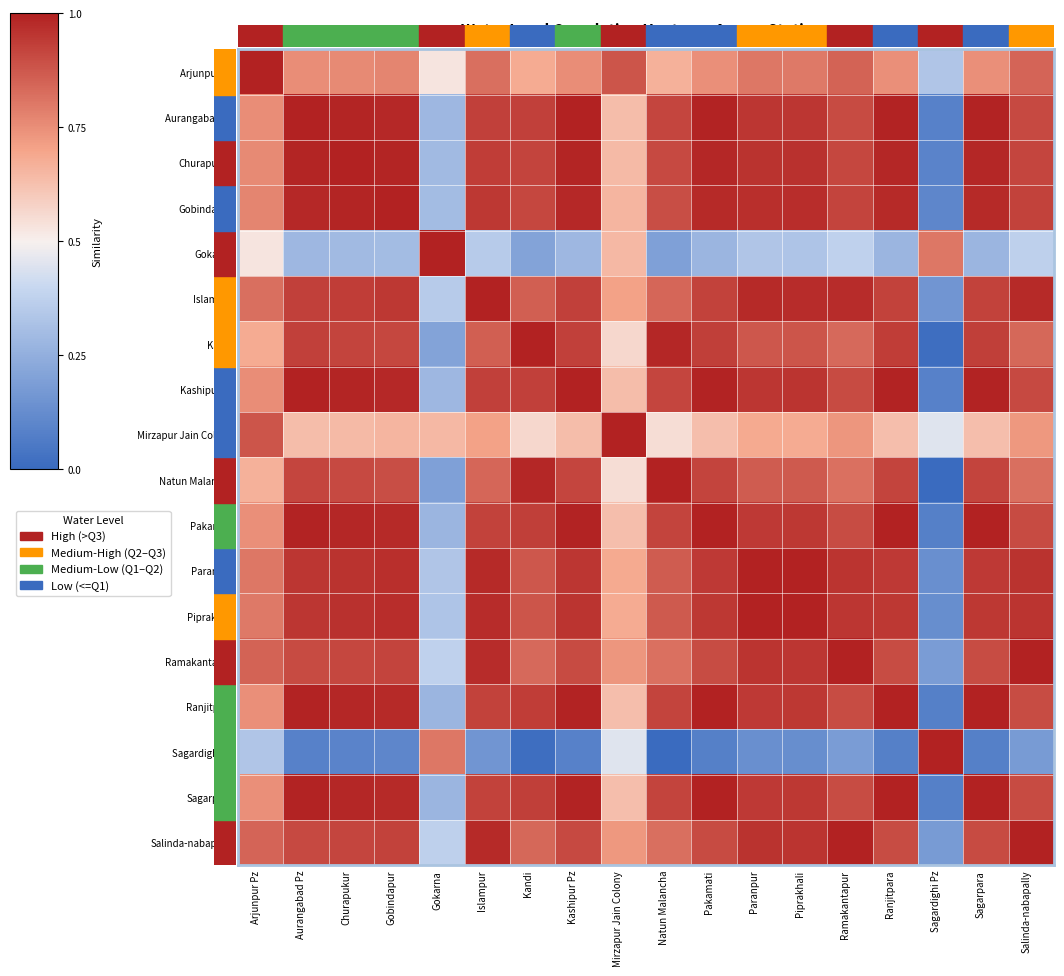

Which has a higher value, Churapukur or Islampur?

Islampur